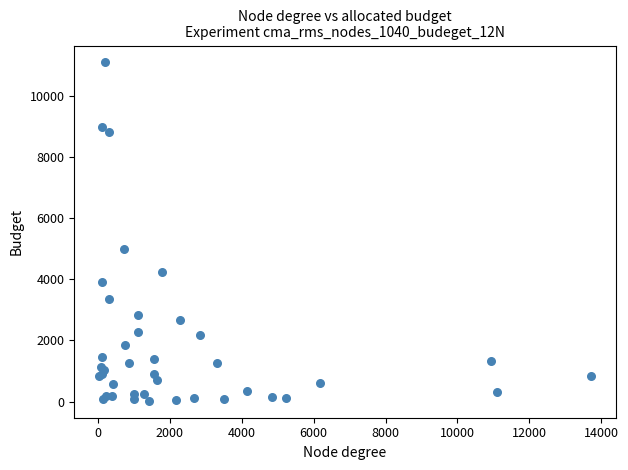

What Y value in the scatter plot is closest to 5553?

4998